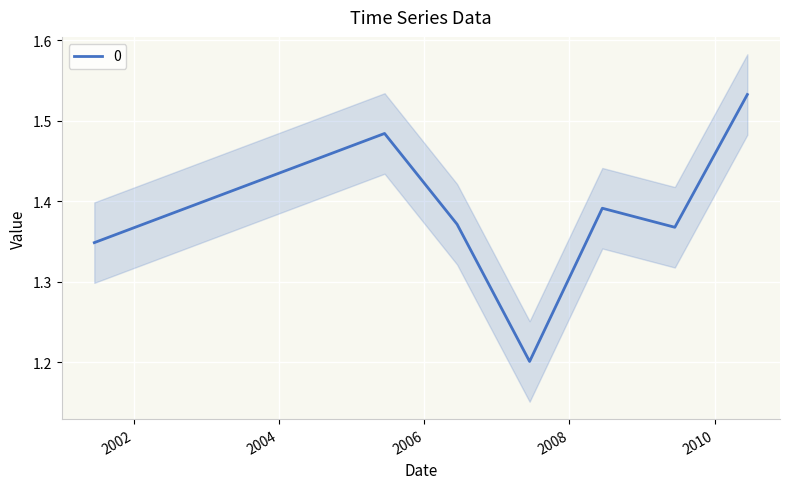

What is the maximum value shown in the chart?

1.5